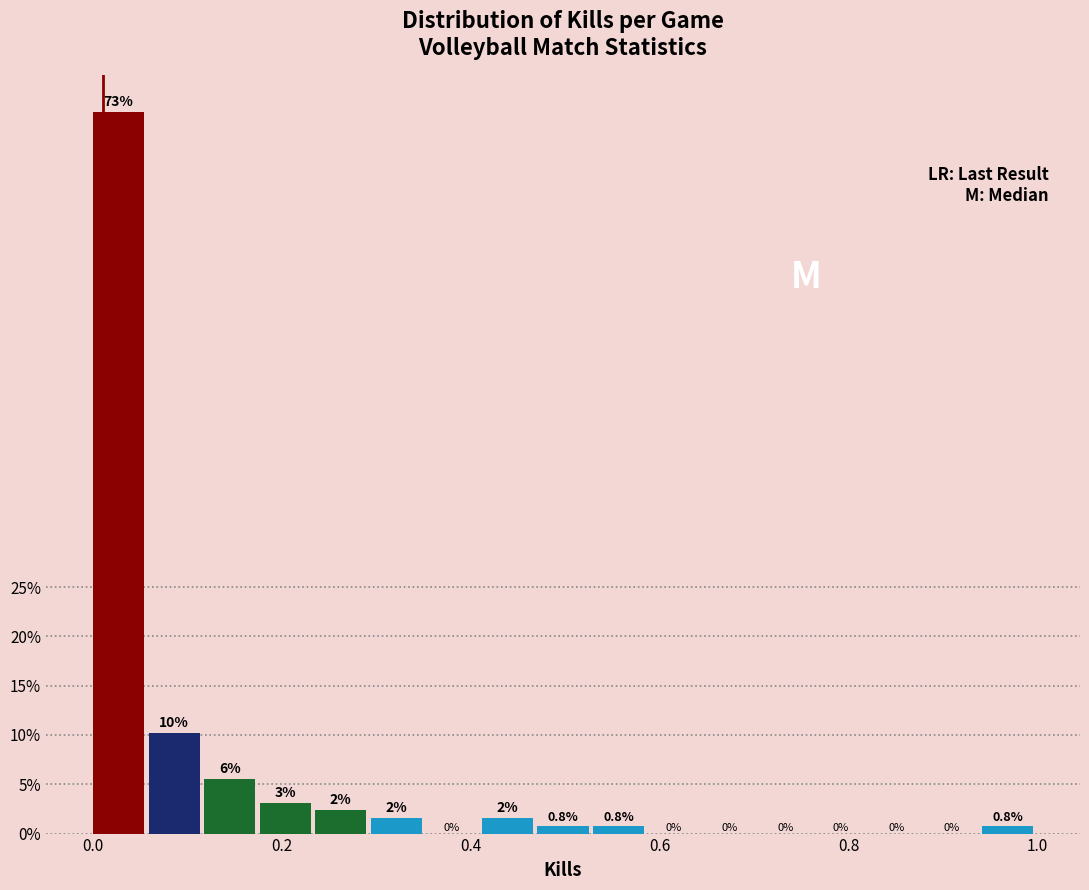

Around what value on the x-axis is the tallest bar? Give the approximate position of its centre, as read against the axis.

0.02